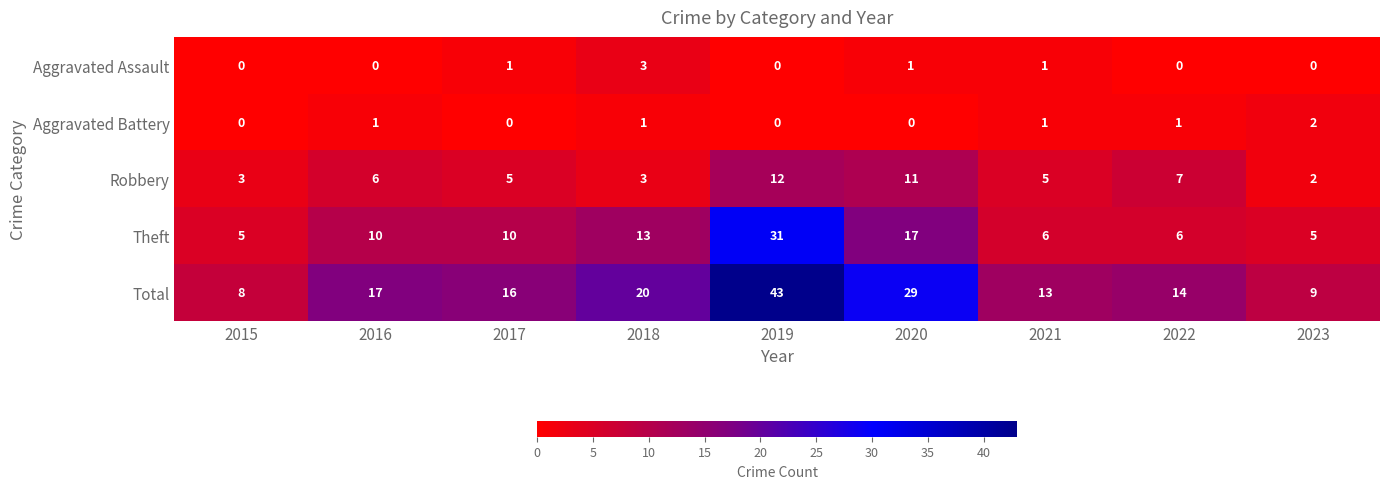

What is the maximum value shown in the chart?

43